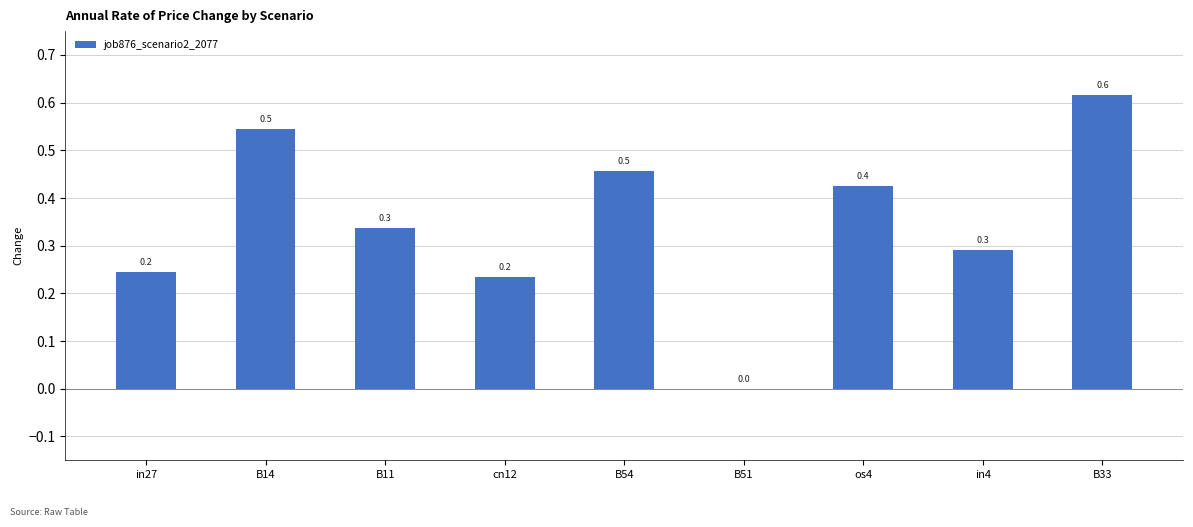

What is the sum of the values at B11 and os4?

0.8